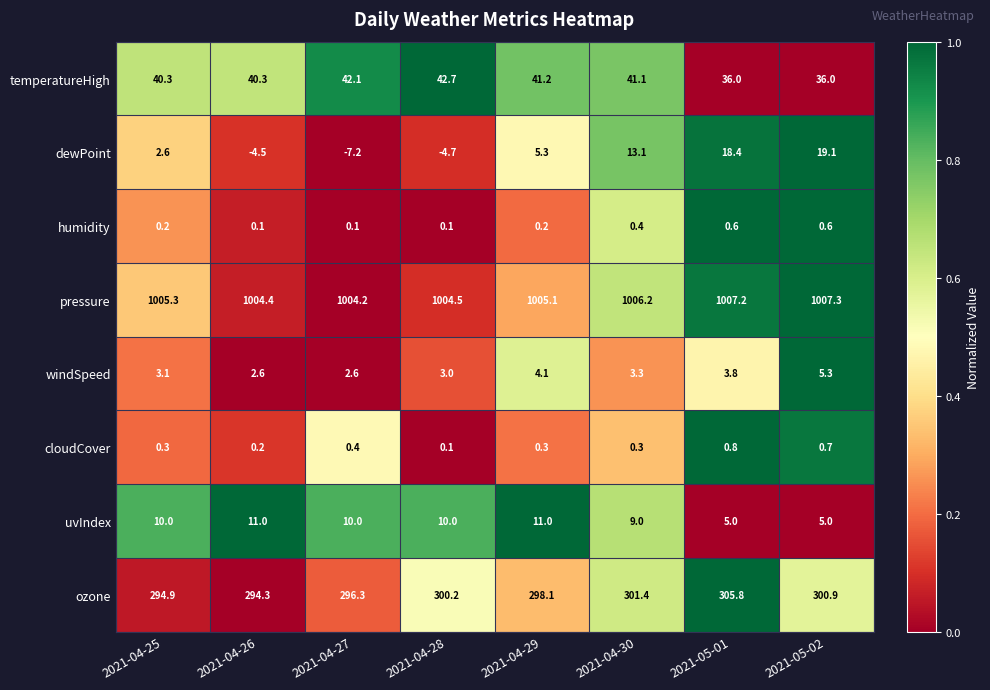

What is the maximum value shown in the chart?

1007.3